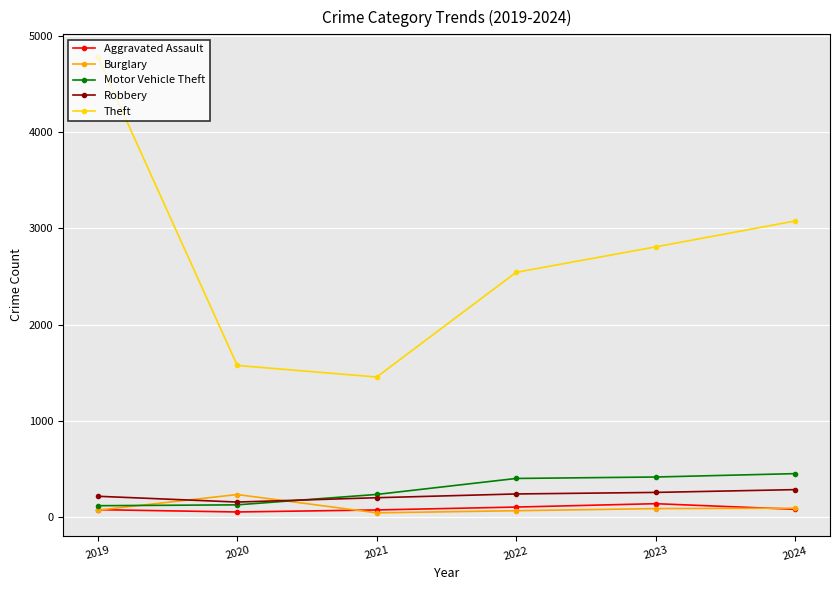

Is the value of Motor Vehicle Theft at 2019 greater than the value of Aggravated Assault at 2021?

Yes